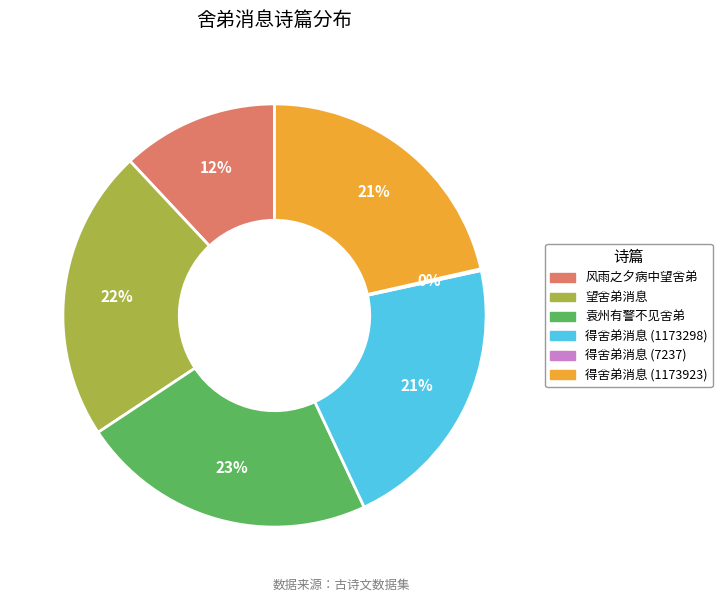

Is there any slice that represents more than half of the pie?

No